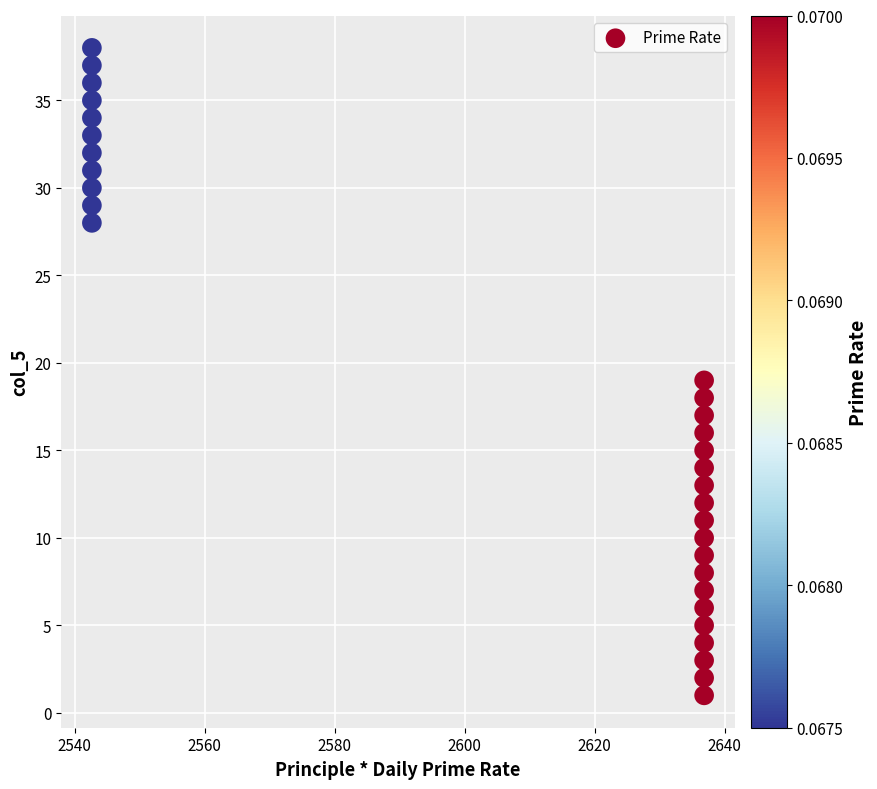

What is the range of Y values (max minus min)?

37